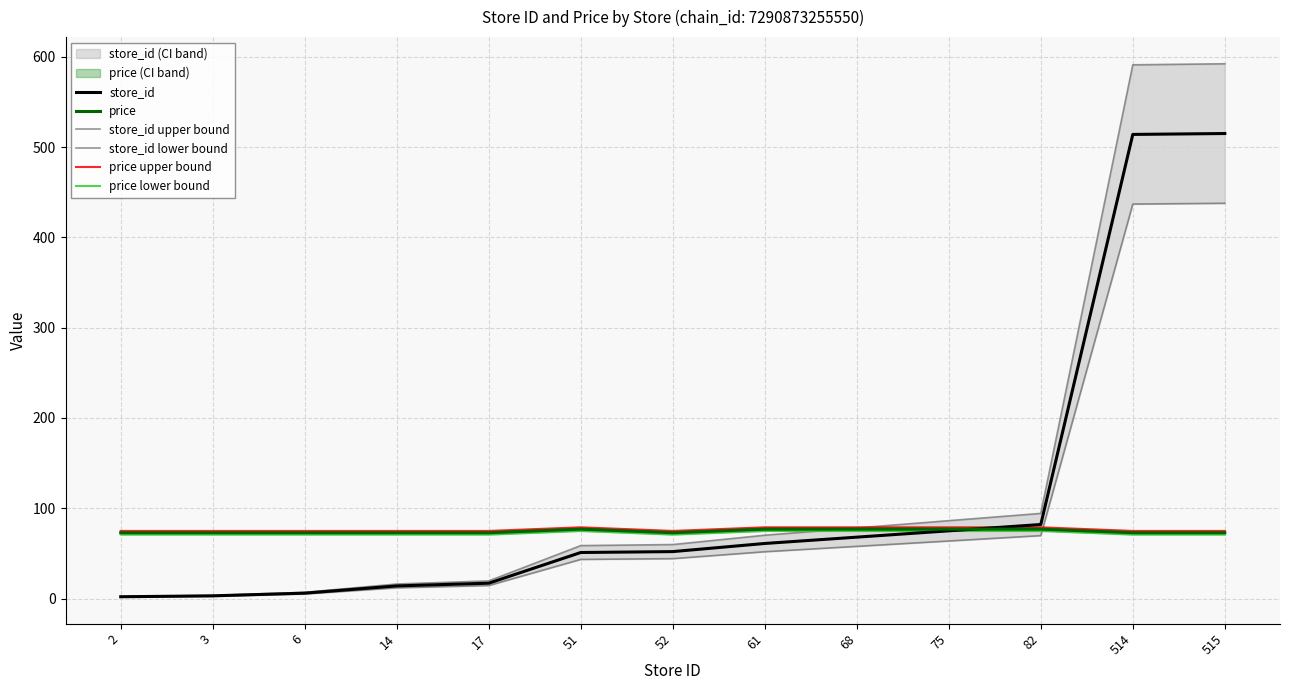

How many series are shown in this chart?

6